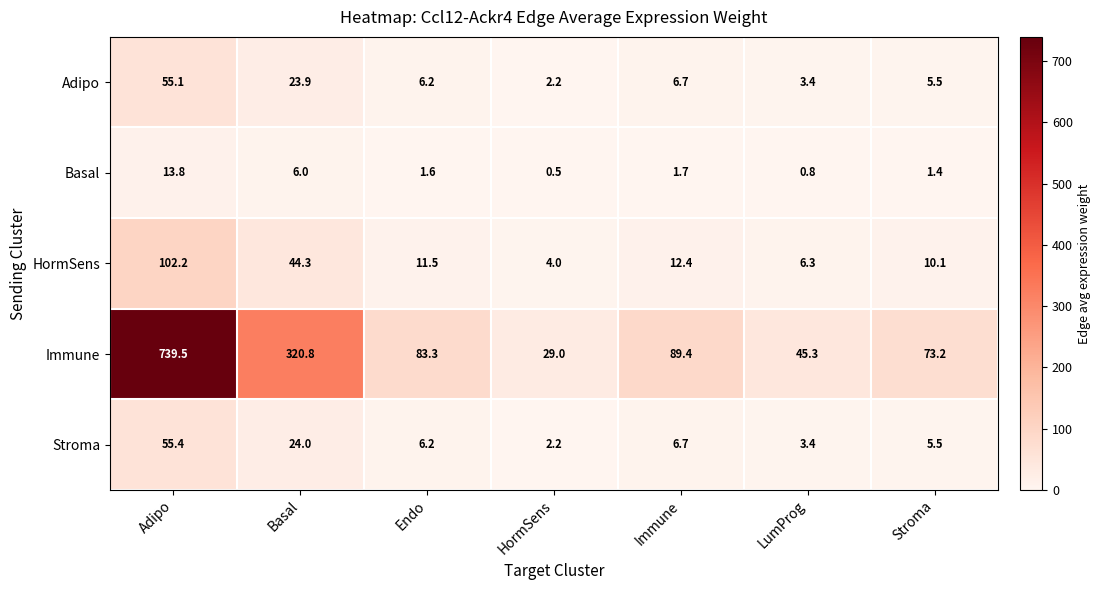

What is the average value of the Adipo series?

14.7